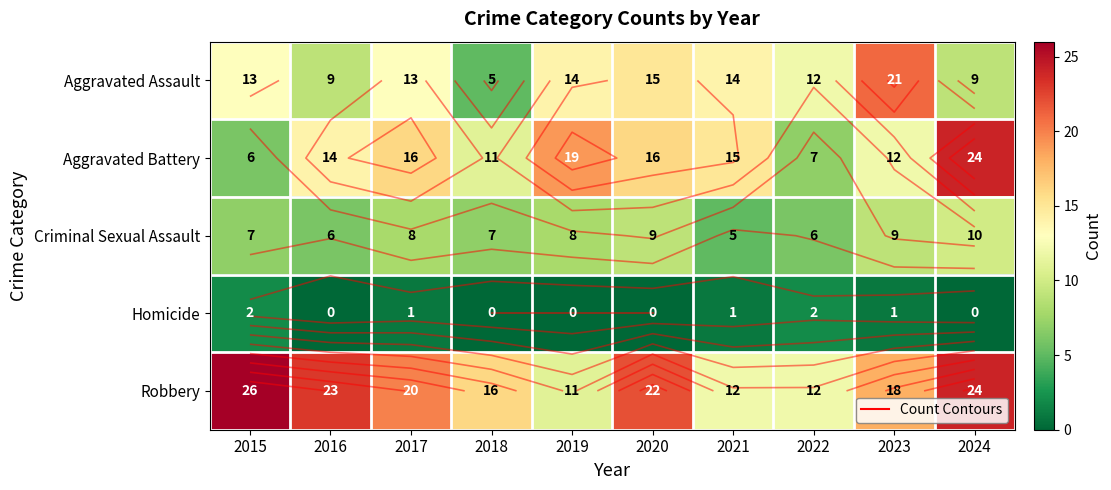

At which category is the sum across all series the highest?

2024